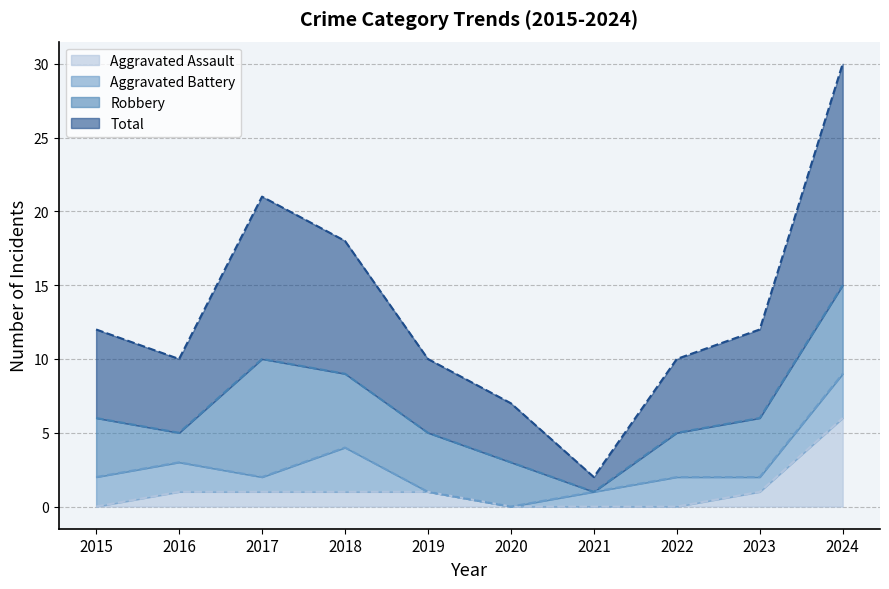

True or false: Aggravated Assault and Total intersect in this chart.

False